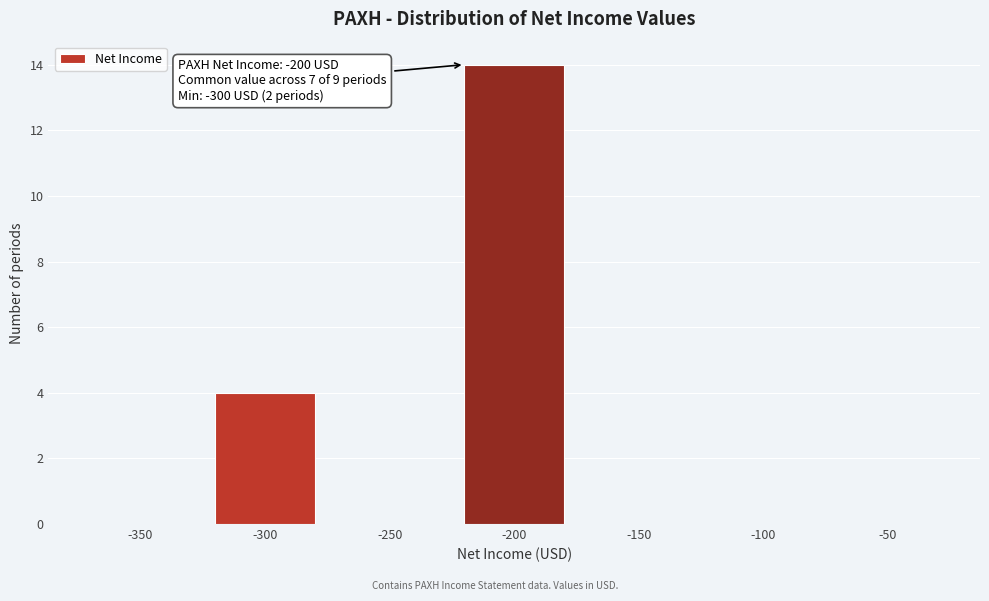

Reading left to right, list all the values displayed in this chart.

-350=0	-300=4	-250=0	-200=14	-150=0	-100=0	-50=0